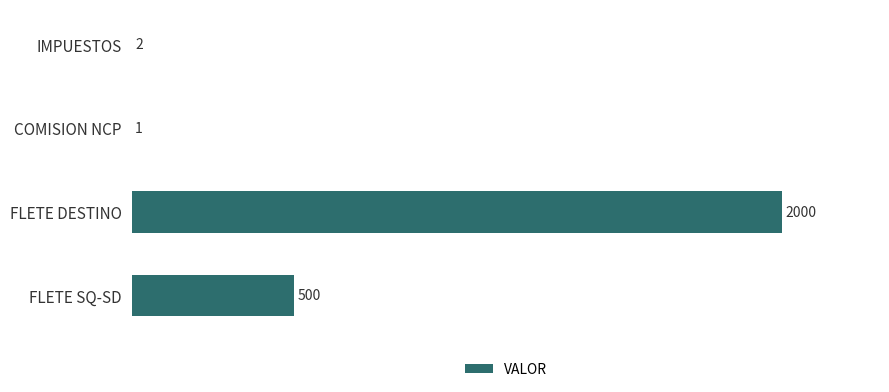

Which category has the highest value across all series?

FLETE DESTINO